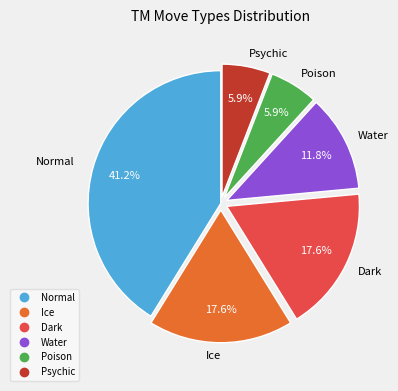

Is there any slice that represents more than half of the pie?

No